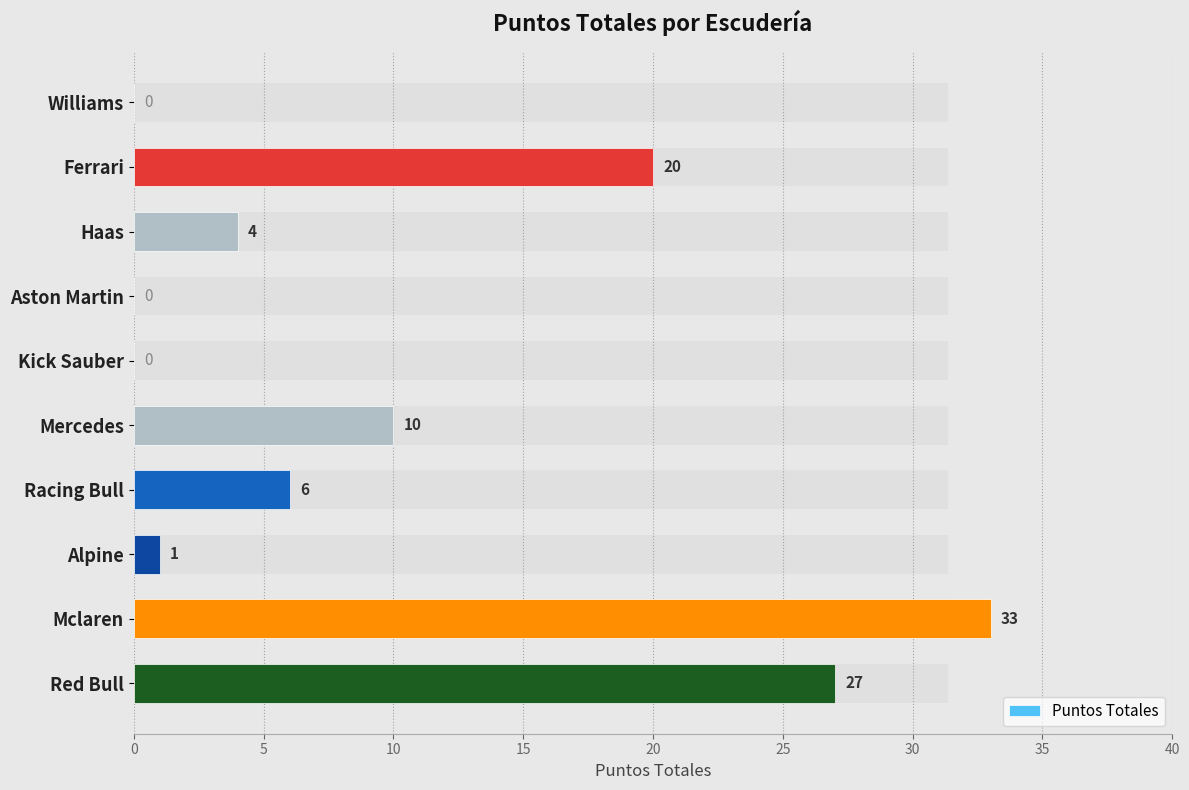

What is the sum of the values at Mercedes and Williams?

10